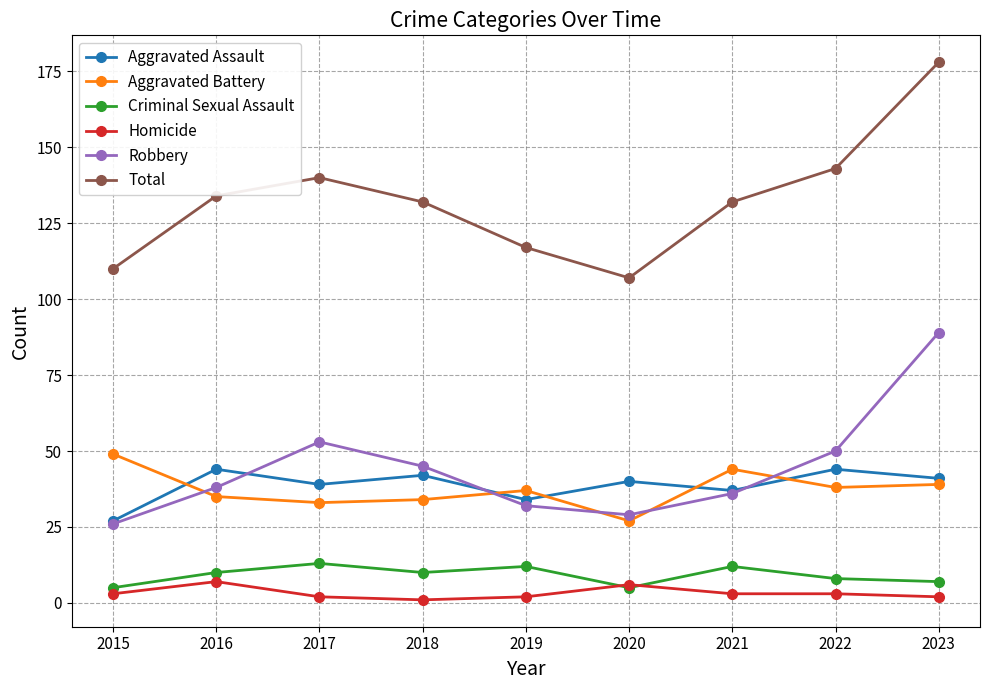

Count the number of data series in this chart.

6